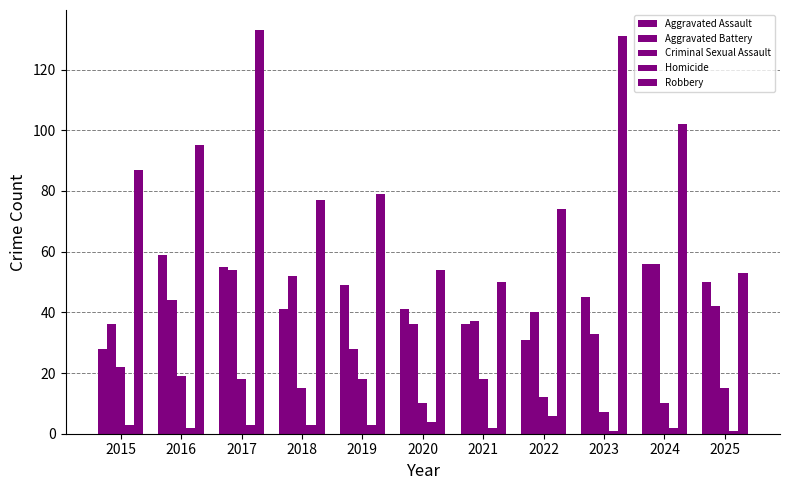

Does the chart contain any negative values?

No